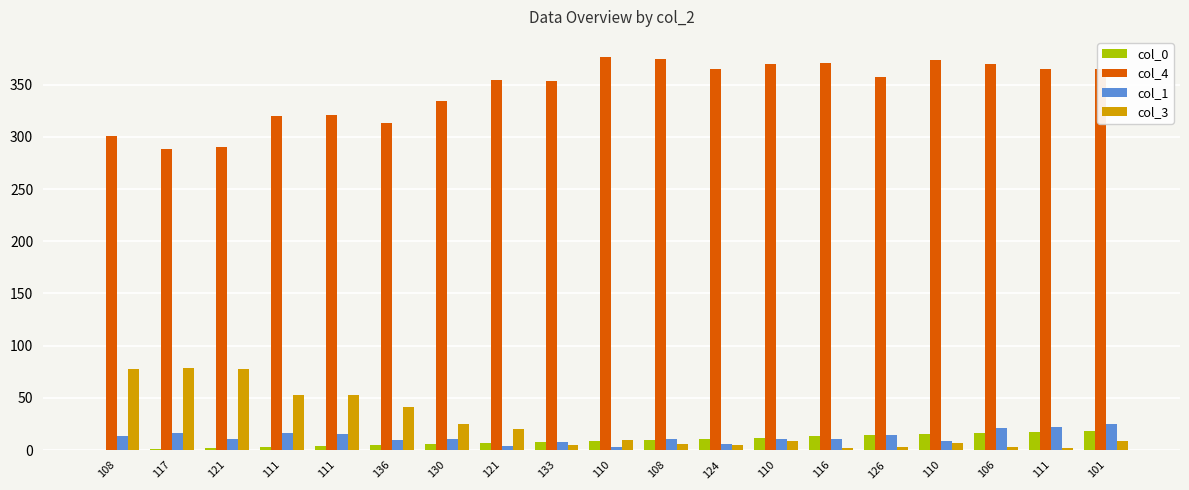

True or false: col_3 has a value of 14 at 110.

False